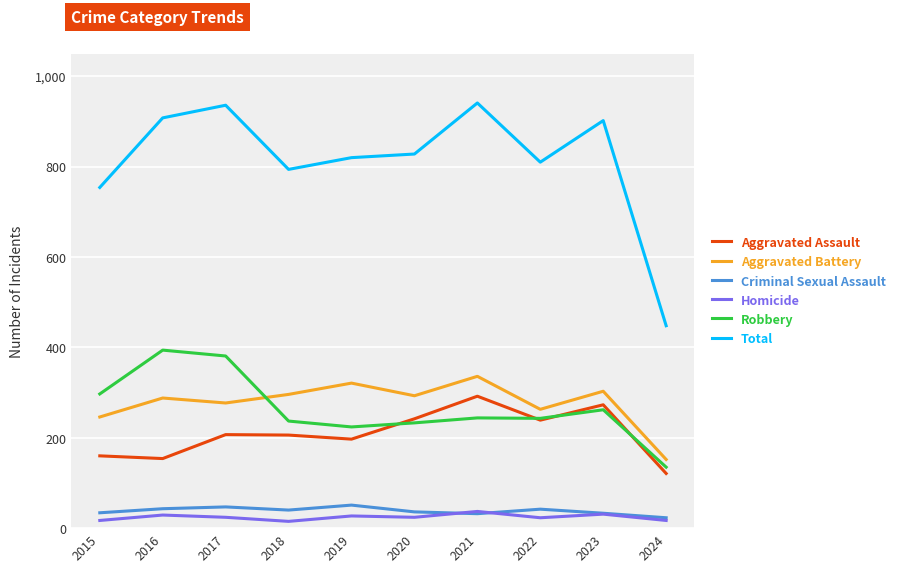

What is the sum of the Aggravated Battery values at 2018 and 2016?

584